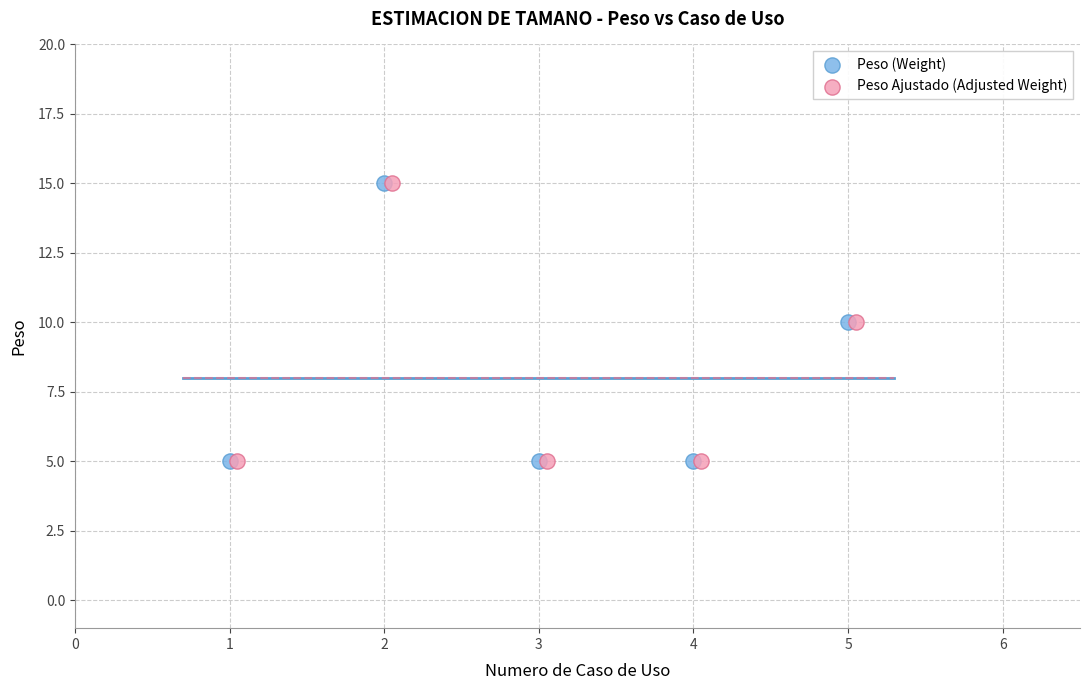

What are all the series names shown in the legend?

Peso (Weight), Peso Ajustado (Adjusted Weight)